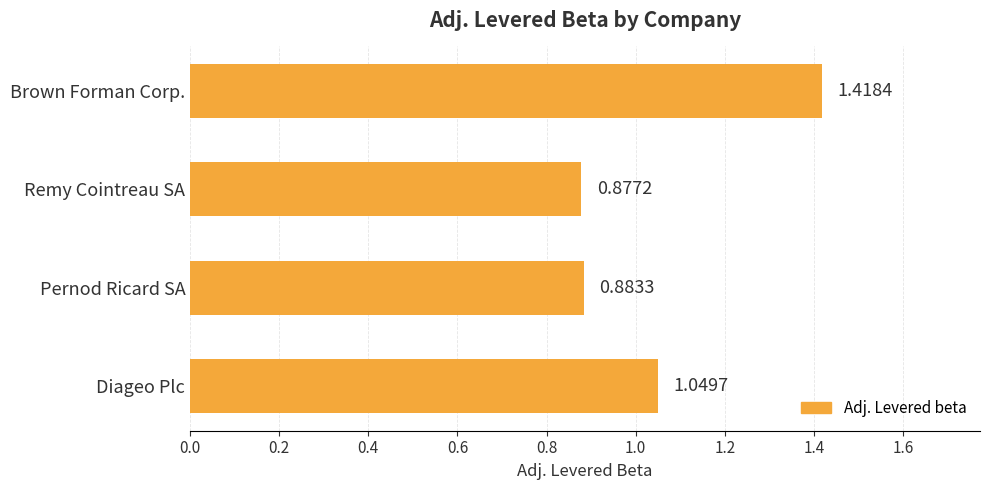

What is the change in value from Remy Cointreau SA to Brown Forman Corp.?

+0.5